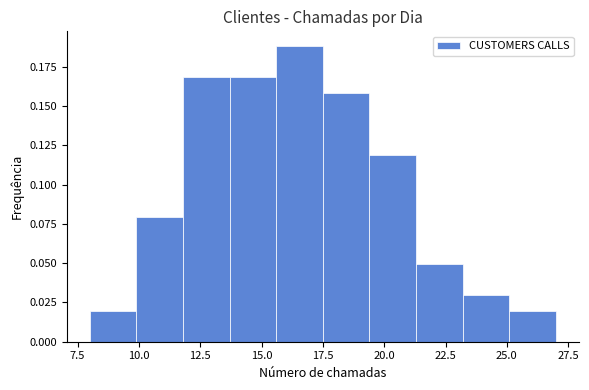

Around what value on the x-axis is the tallest bar? Give the approximate position of its centre, as read against the axis.

16.5